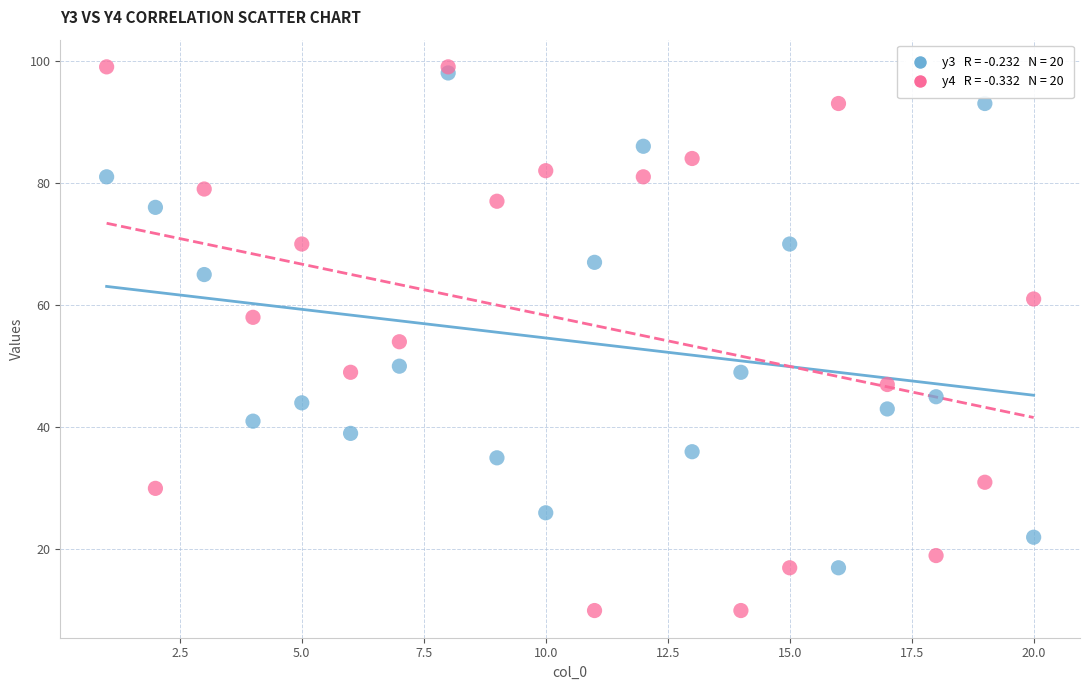

Across all data points, what is the range of X values (max minus min)?

19